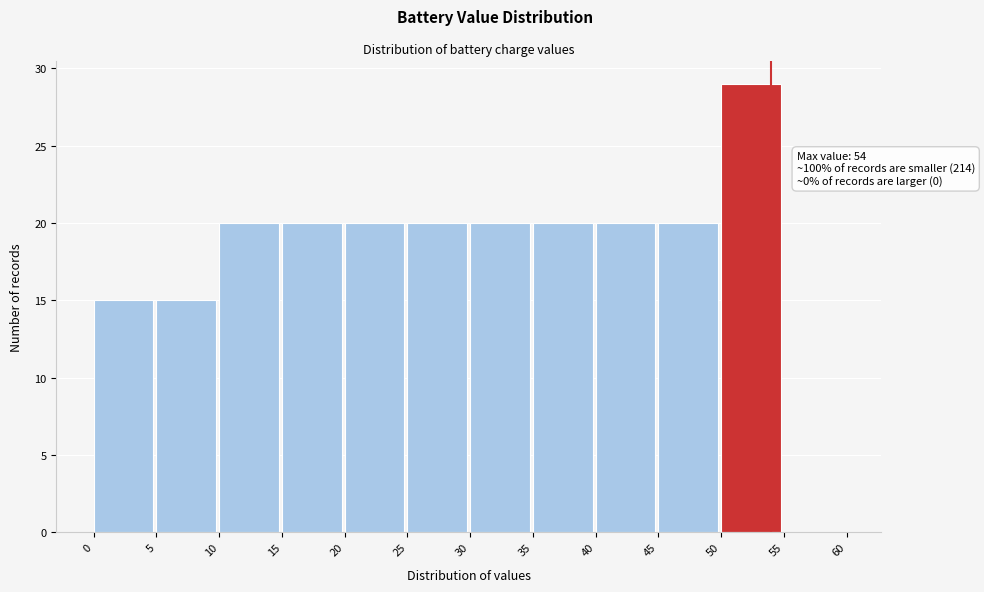

Which range on the x-axis has the tallest bar?

50 to 55